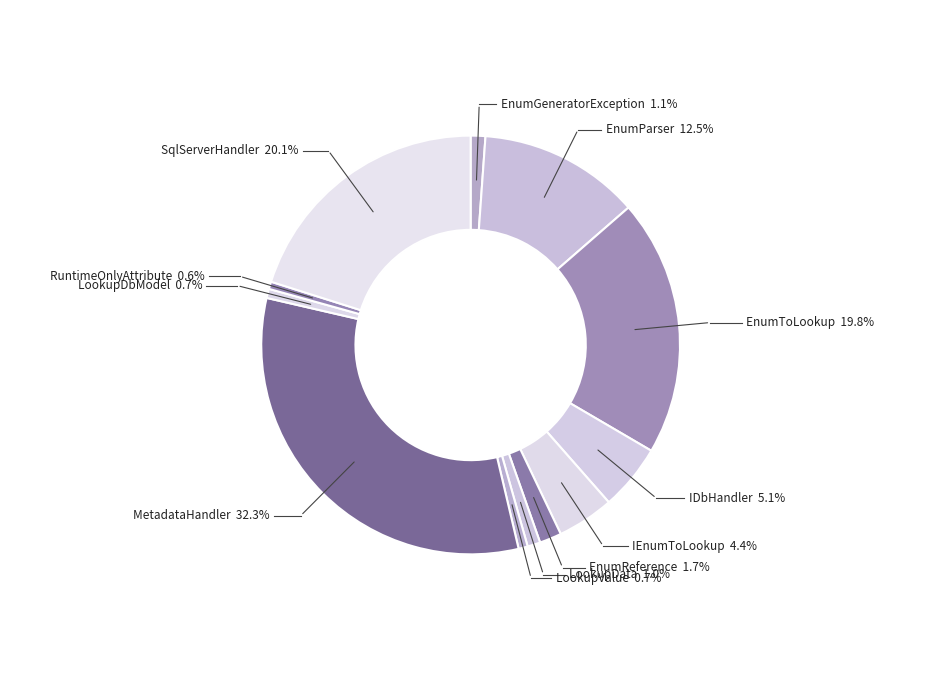

To the nearest percent, what portion does LookupDbModel represent?

1%